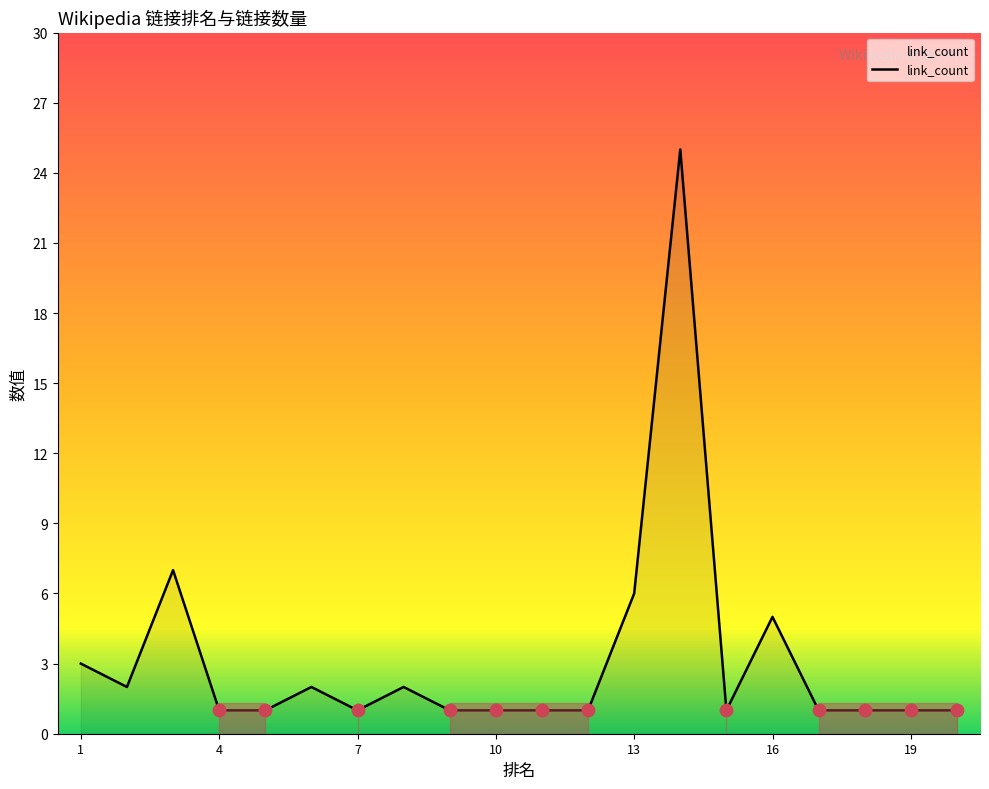

What is the difference between the maximum and minimum values?

24